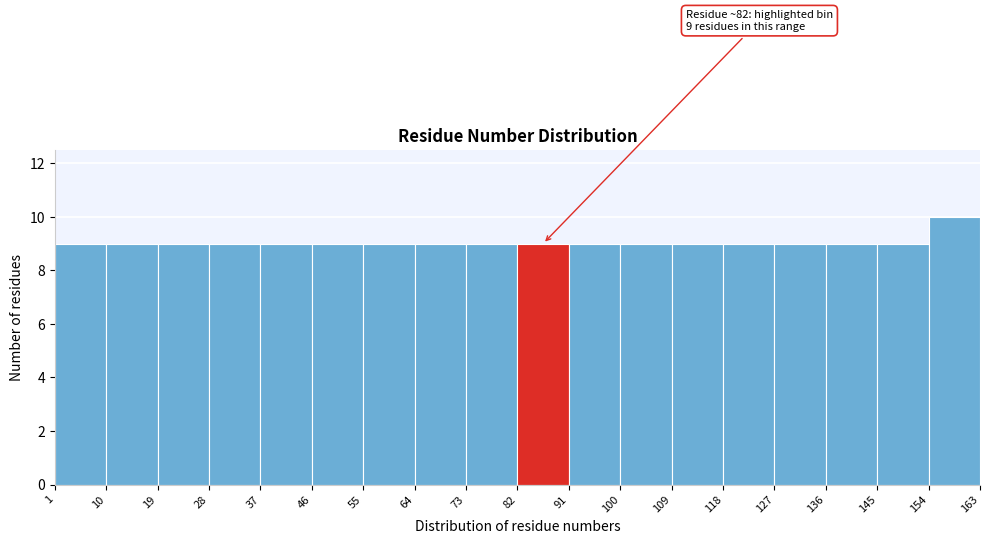

Which range on the x-axis has the tallest bar?

154 to 163